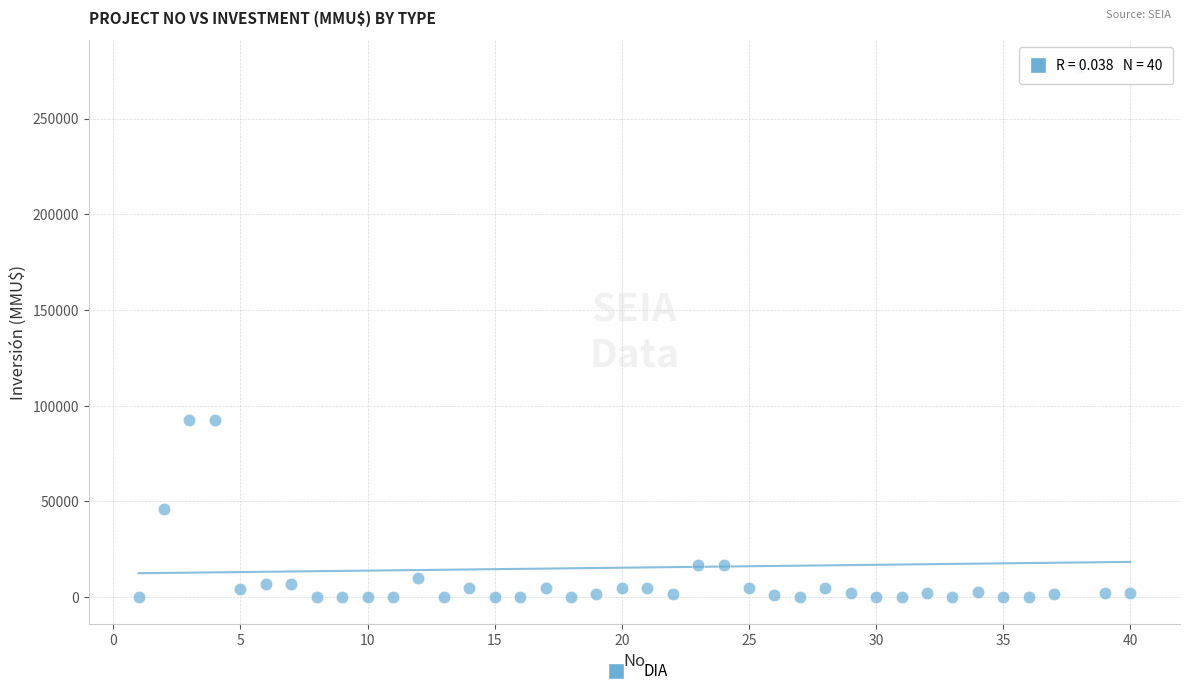

What is the range of X values (max minus min)?

39